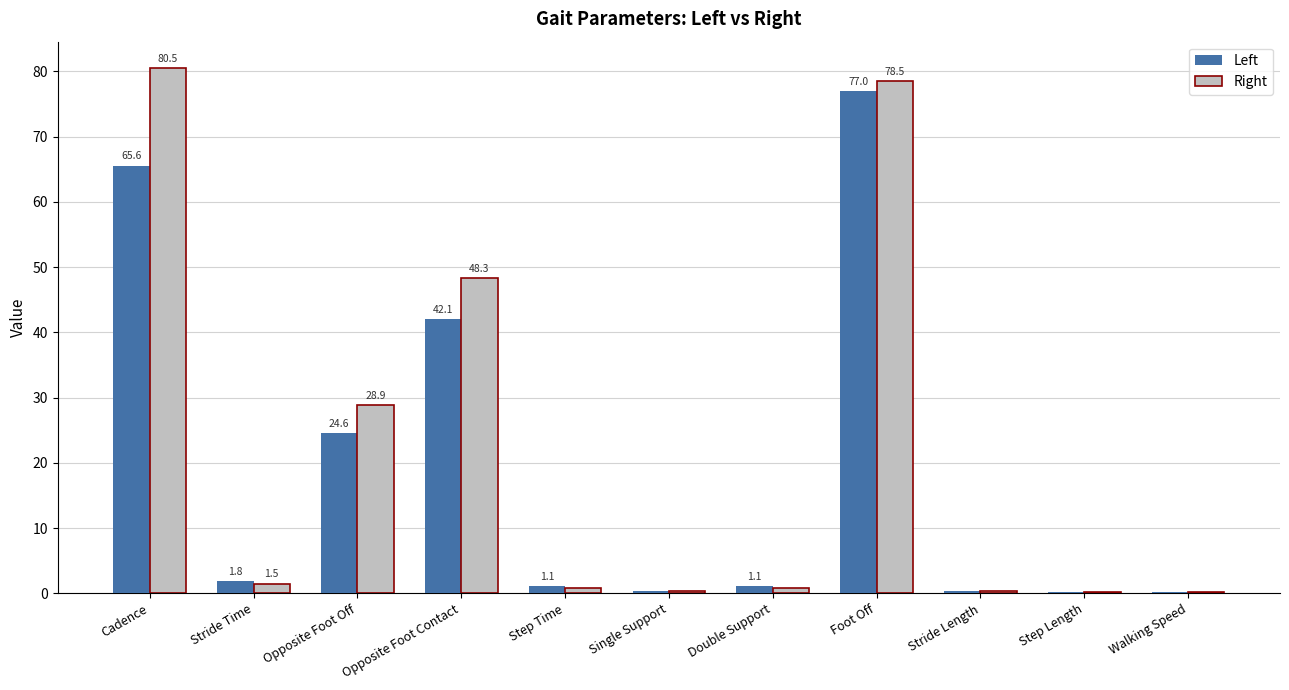

What is the maximum value shown in the chart?

80.5